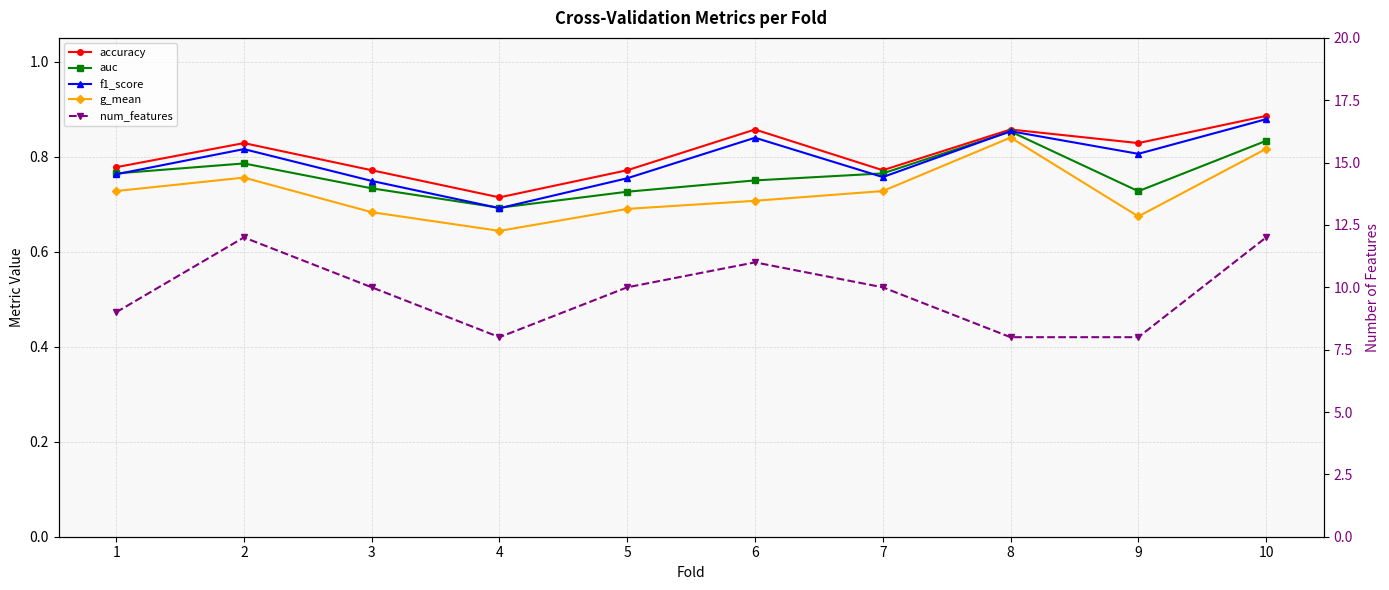

Read the accuracy value at 3.

0.8